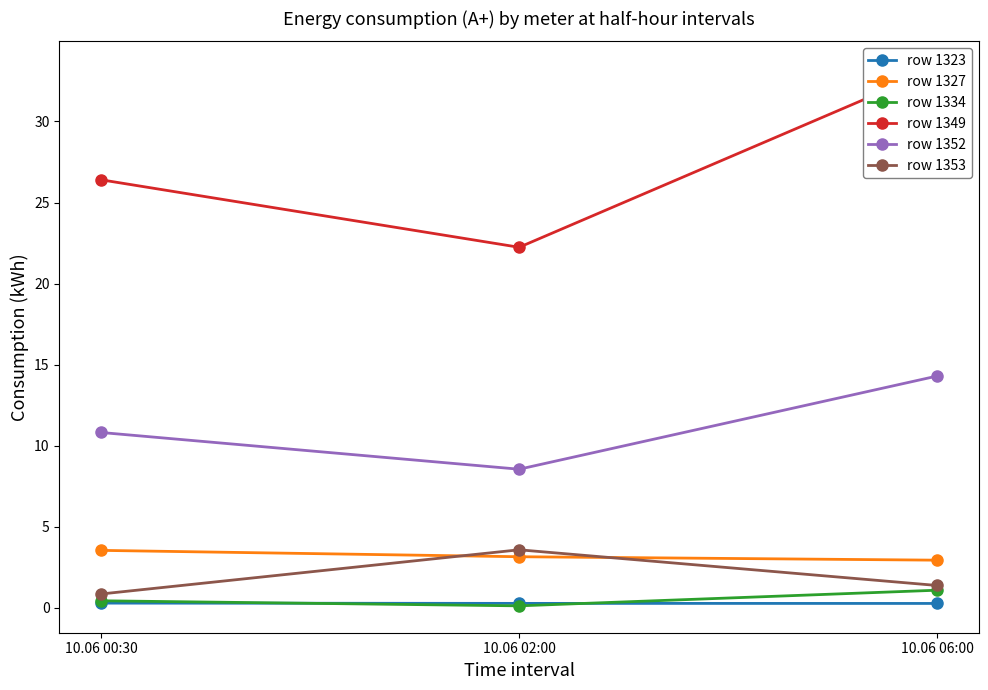

Which series has the largest total across all categories?

row 1349